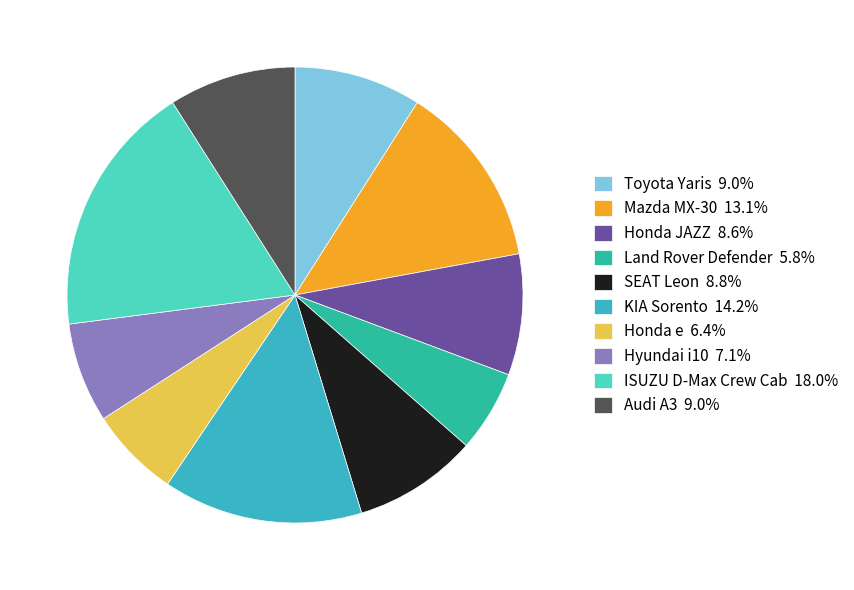

What is the ratio of the value at Toyota Yaris 9.0% to the value at Land Rover Defender 5.8%?

1.6